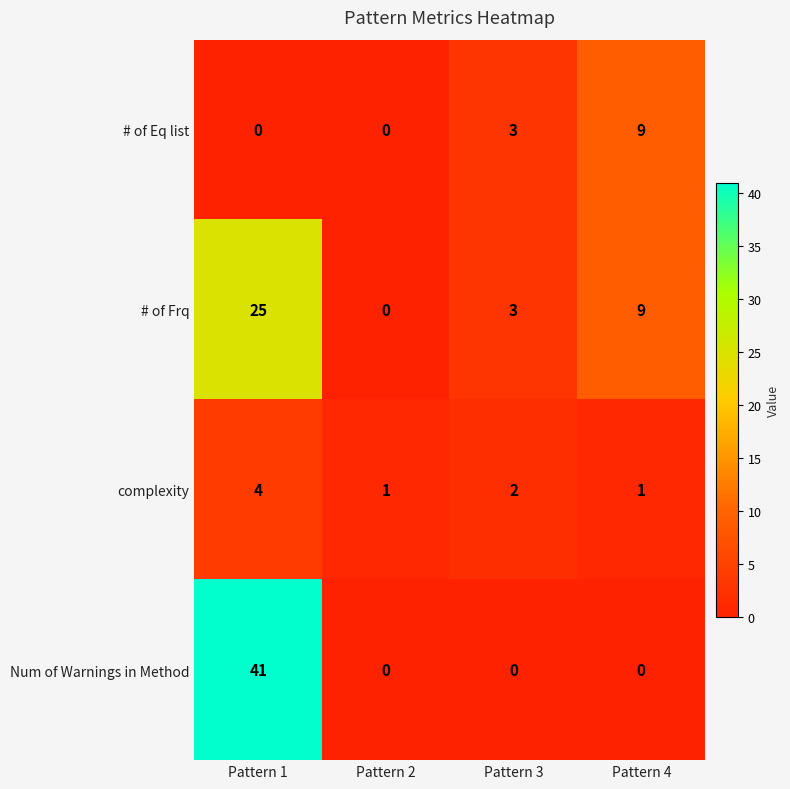

At how many categories does at least one series exceed 12?

1